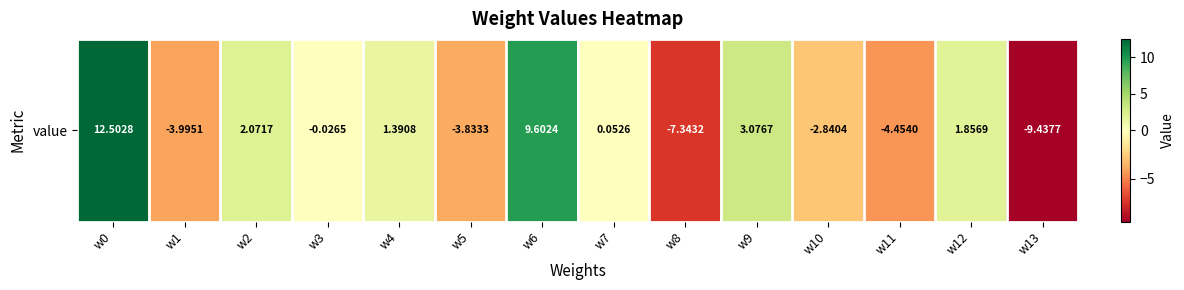

What is the sum of the values at w10 and w12?

-1.0